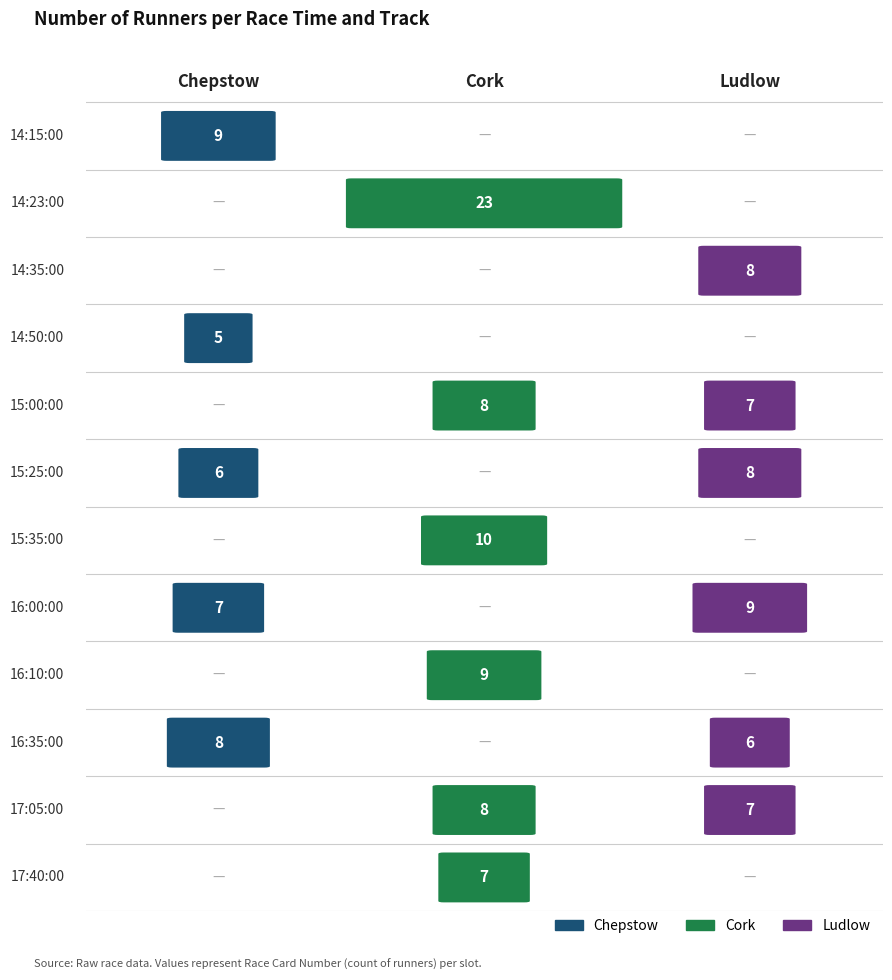

What value does the 16:35:00 series have at Chepstow?

8